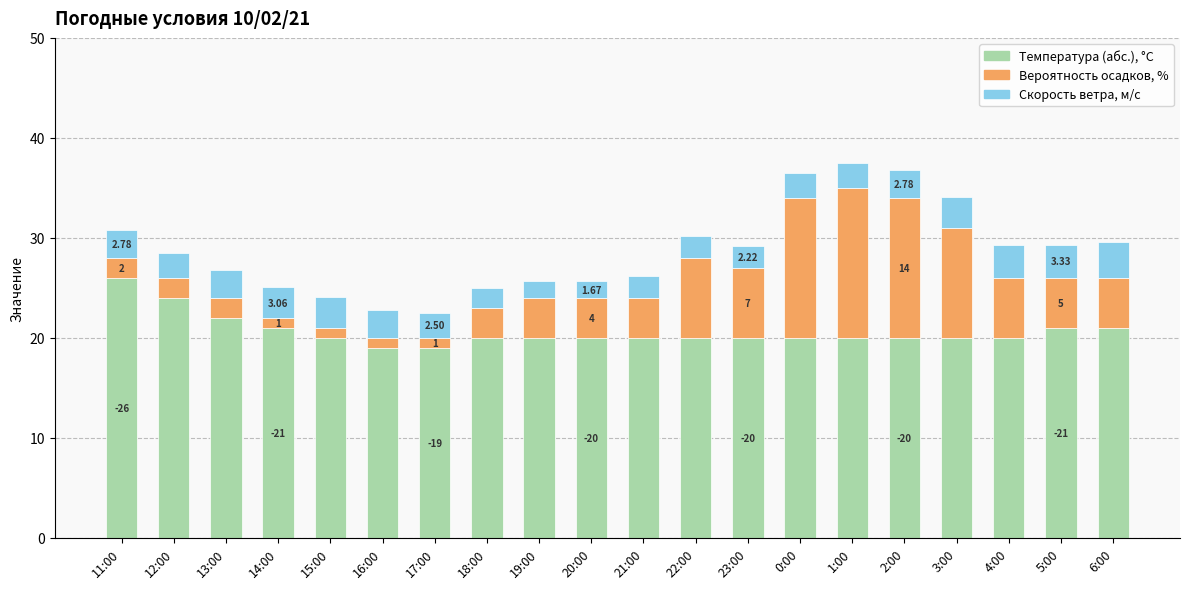

How many distinct data groups are displayed?

3